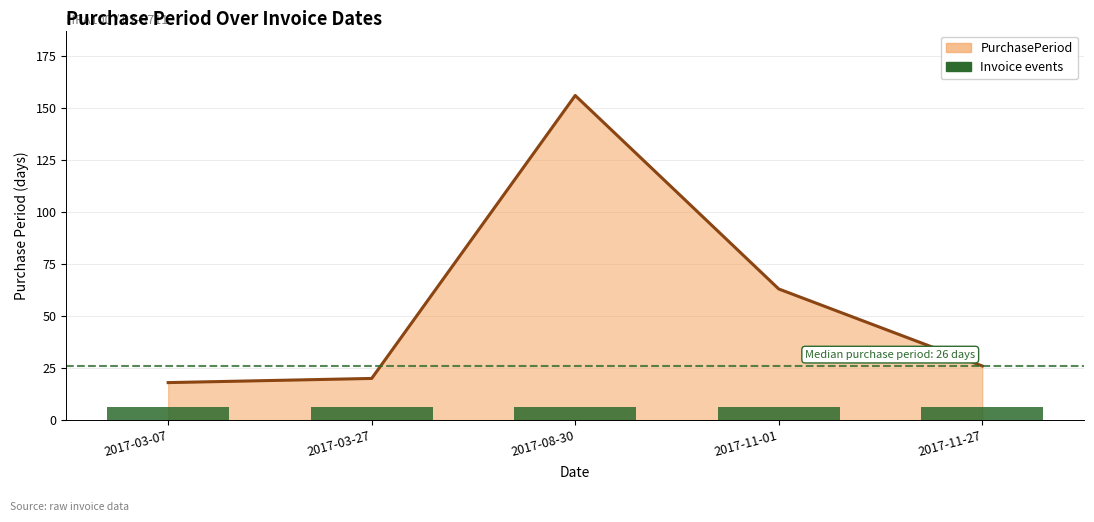

Reading left to right, transcribe all the data shown in this chart.

2017-03-07=18	2017-03-27=20	2017-08-30=156	2017-11-01=63	2017-11-27=26